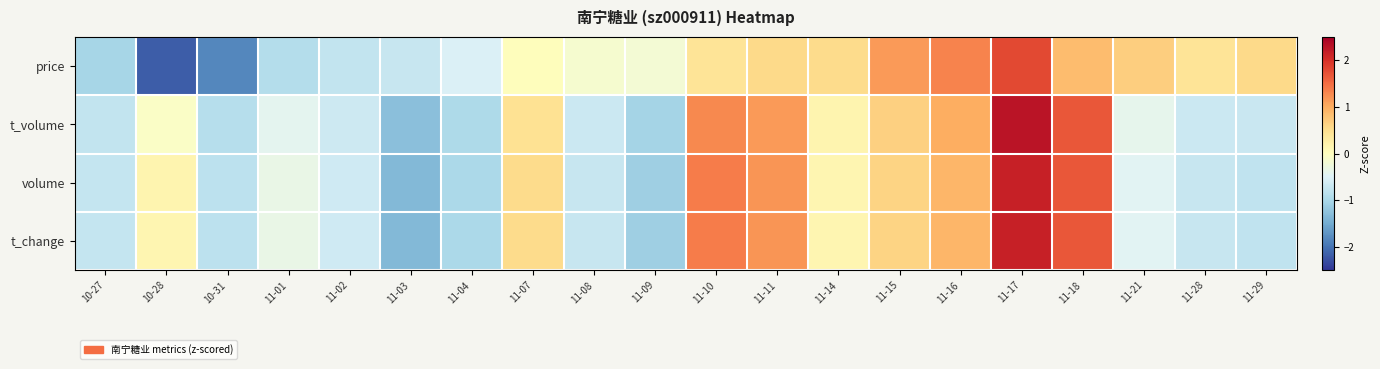

Reading left to right, extract all data points from this chart.

price: 10-27=-1.0	10-28=-2.2	10-31=-1.8	11-01=-0.9	11-02=-0.8	11-03=-0.7	11-04=-0.5	11-07=0.0	11-08=-0.1	11-09=-0.2	11-10=0.4	11-11=0.6	11-14=0.5	11-15=1.1	11-16=1.3	11-17=1.8	11-18=0.9	11-21=0.7	11-28=0.4	11-29=0.6
t_volume: 10-27=-0.8	10-28=-0.1	10-31=-0.9	11-01=-0.4	11-02=-0.7	11-03=-1.3	11-04=-1.0	11-07=0.5	11-08=-0.7	11-09=-1.0	11-10=1.3	11-11=1.1	11-14=0.2	11-15=0.7	11-16=1.0	11-17=2.3	11-18=1.7	11-21=-0.4	11-28=-0.7	11-29=-0.7
volume: 10-27=-0.8	10-28=0.2	10-31=-0.8	11-01=-0.3	11-02=-0.7	11-03=-1.4	11-04=-1.0	11-07=0.5	11-08=-0.7	11-09=-1.1	11-10=1.4	11-11=1.2	11-14=0.1	11-15=0.6	11-16=0.9	11-17=2.2	11-18=1.7	11-21=-0.5	11-28=-0.7	11-29=-0.8
t_change: 10-27=-0.8	10-28=0.2	10-31=-0.8	11-01=-0.3	11-02=-0.7	11-03=-1.3	11-04=-1.0	11-07=0.5	11-08=-0.7	11-09=-1.1	11-10=1.4	11-11=1.2	11-14=0.2	11-15=0.6	11-16=0.9	11-17=2.2	11-18=1.7	11-21=-0.5	11-28=-0.7	11-29=-0.8